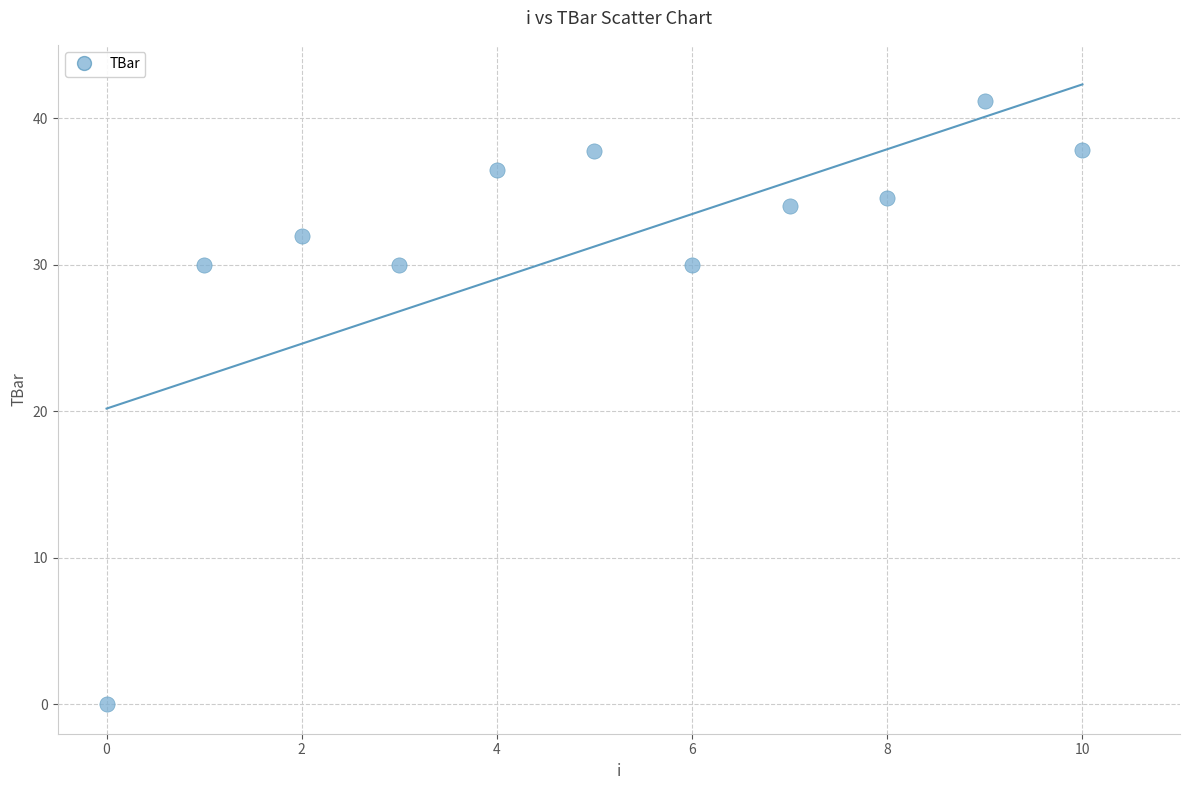

What is the range of Y values (max minus min)?

41.2